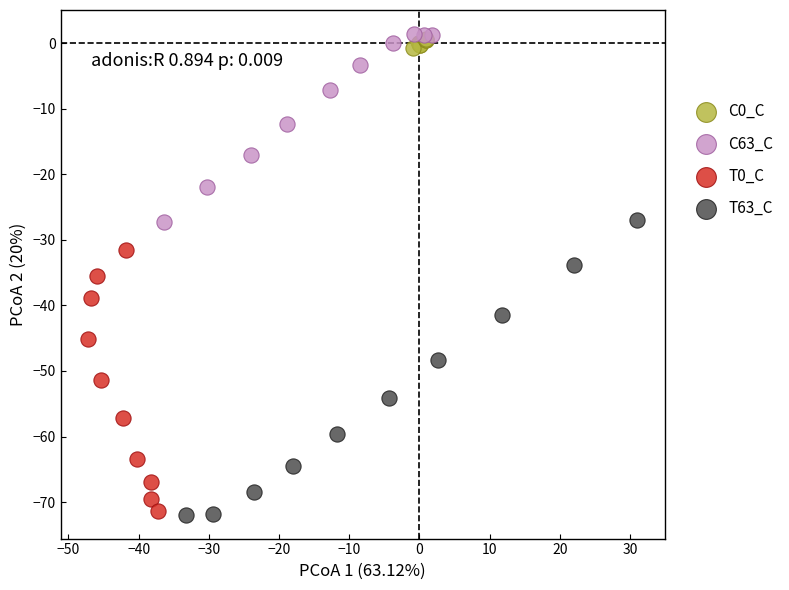

What are all the series names shown in the legend?

C0_C, C63_C, T0_C, T63_C